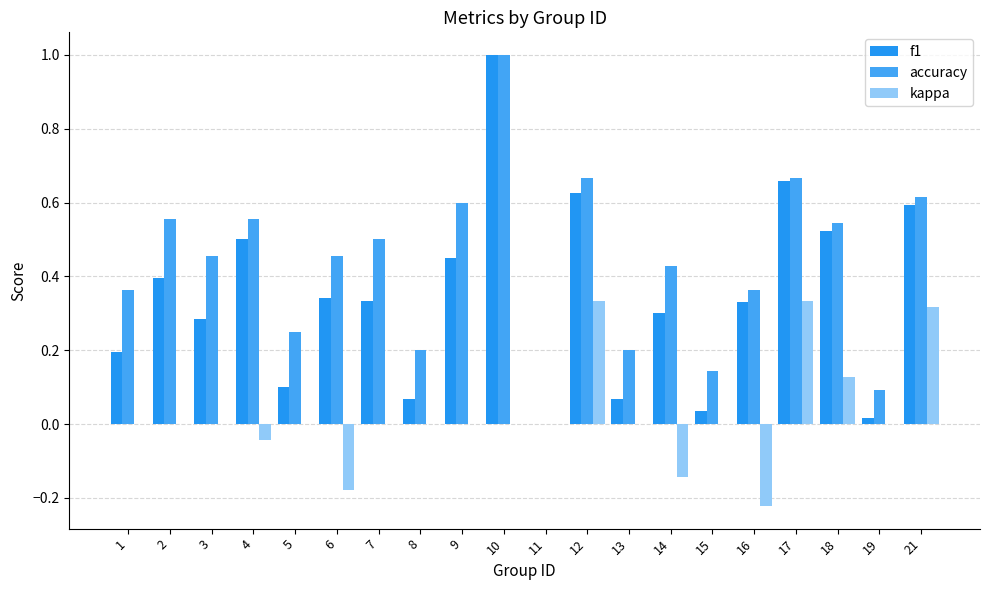

The accuracy series shows 0.4 at 5. True or false?

False